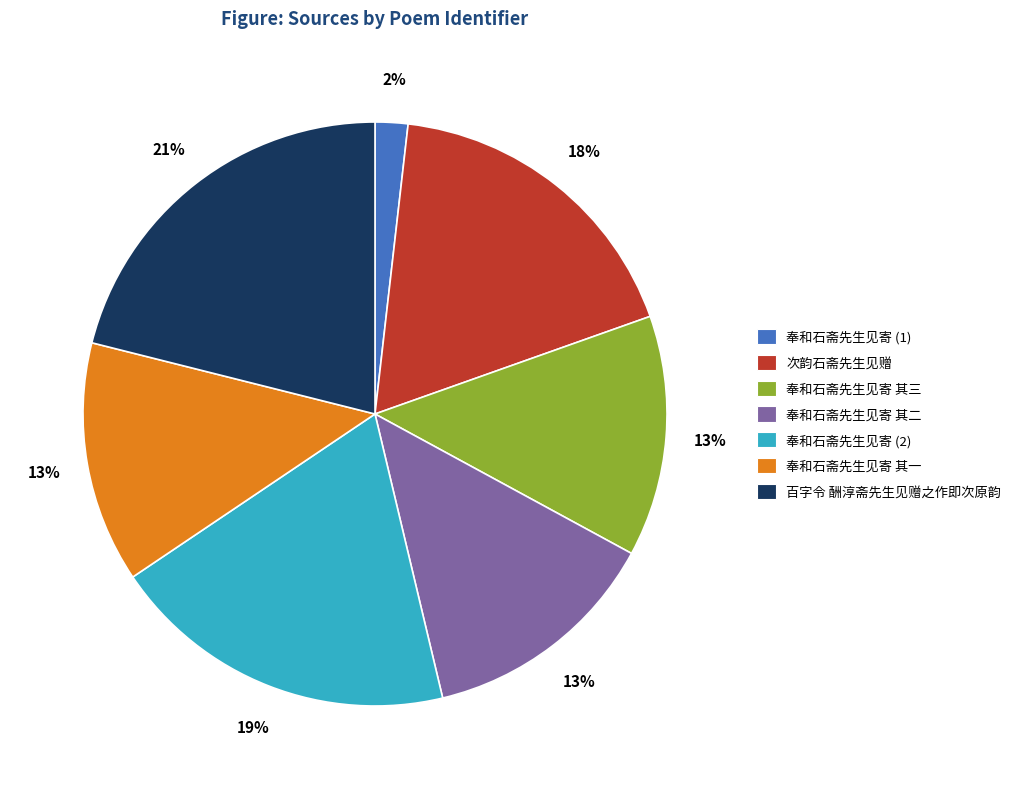

Which slice is the smallest?

奉和石斋先生见寄 (1)